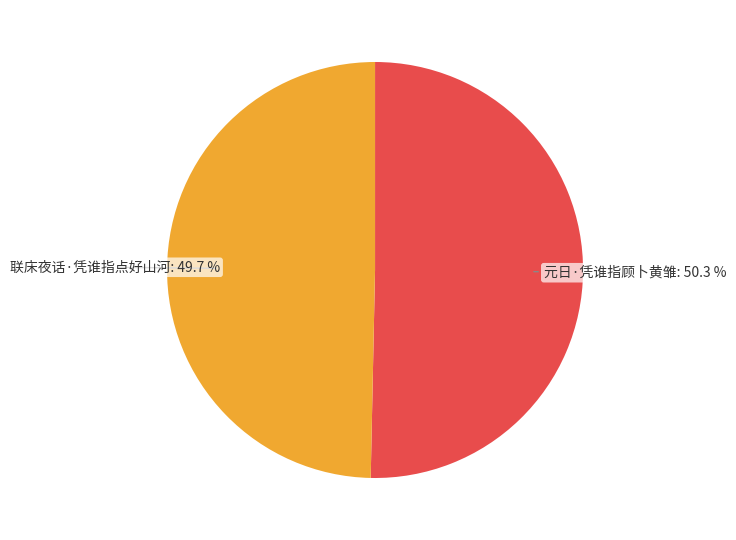

How many segments does this pie chart have?

2